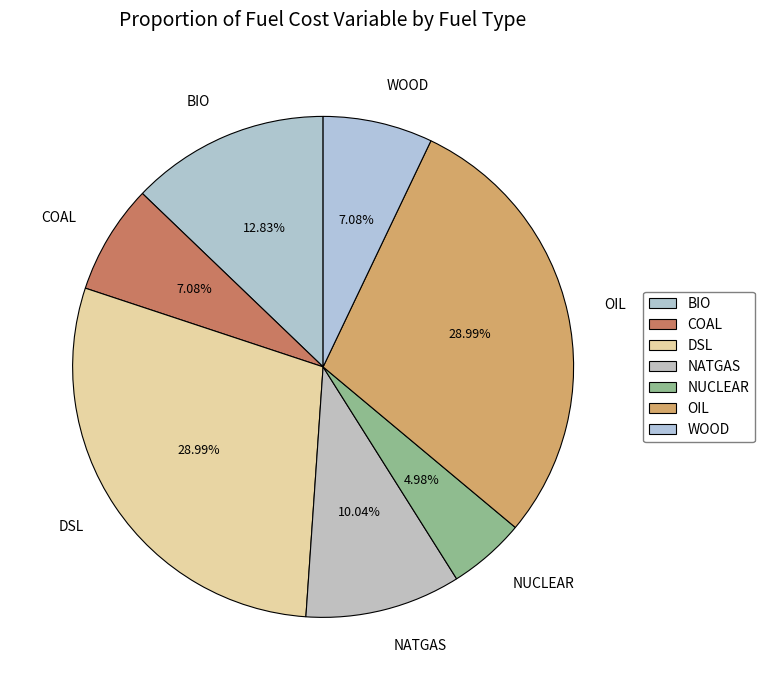

Count the number of slices in the pie.

7